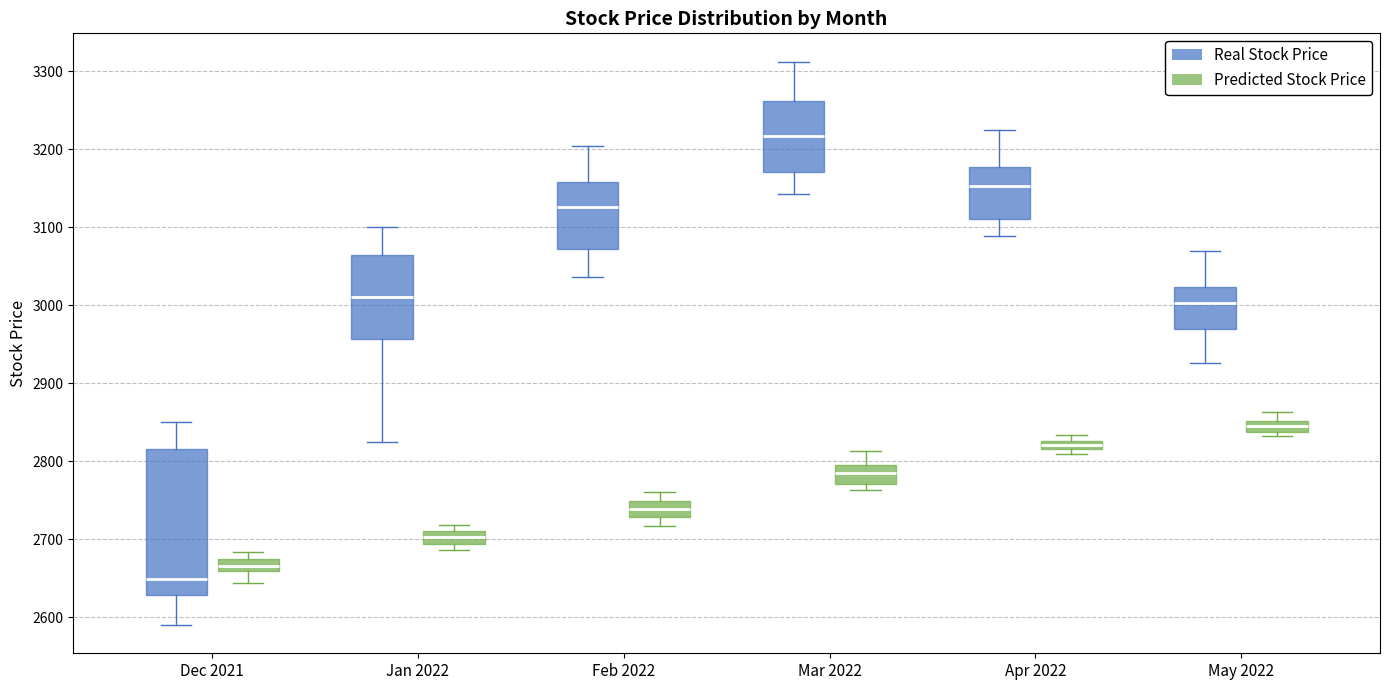

Where is the upper edge of the box for Apr 2022 (Predicted Stock Price) on the y-axis? The values are not printed on the chart, so give them approximately, as read against the axis.

2830